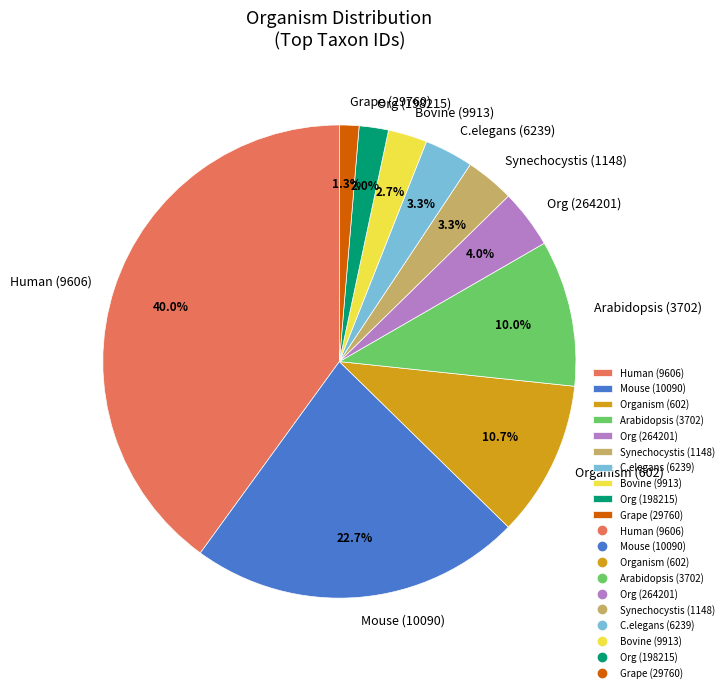

Does any single category account for the majority?

No